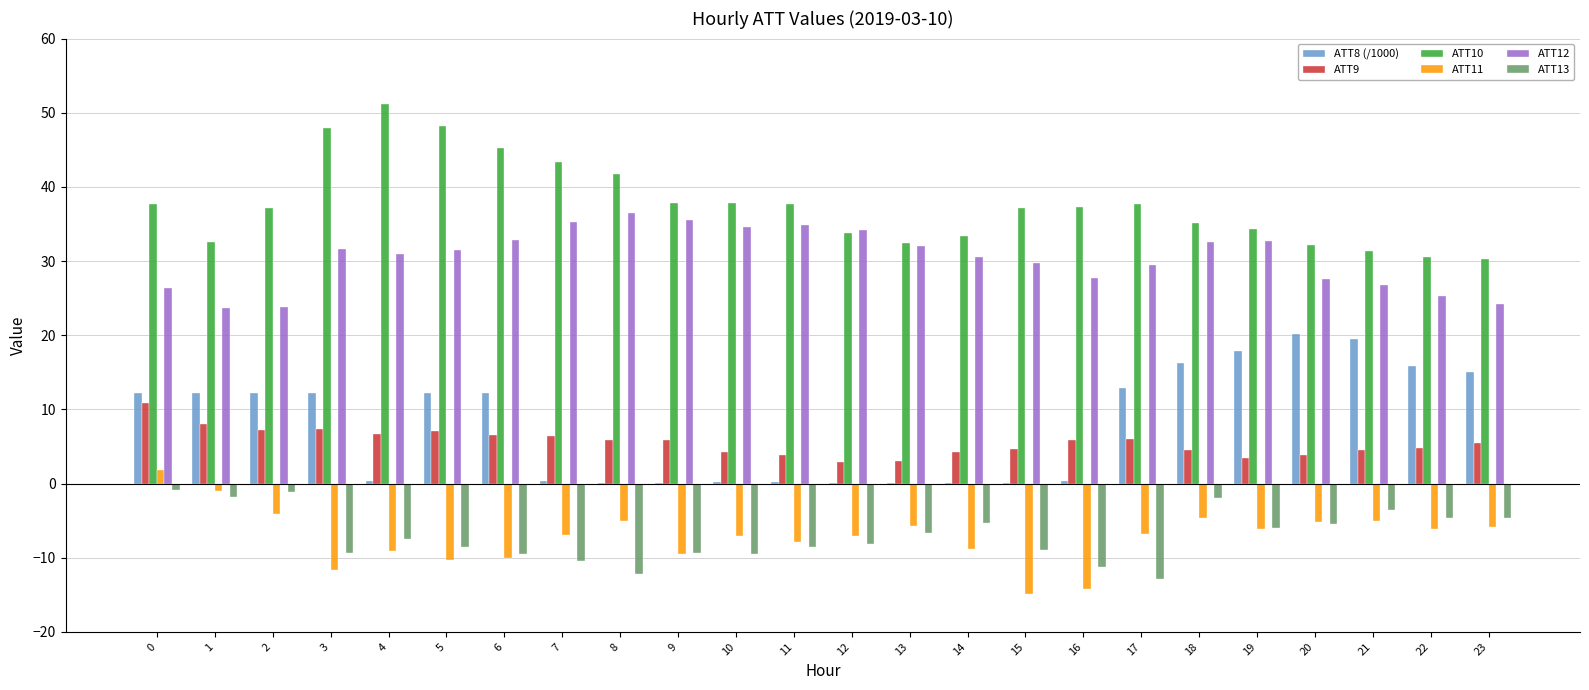

Is it true that ATT12 equals 26.7 at 21?

True